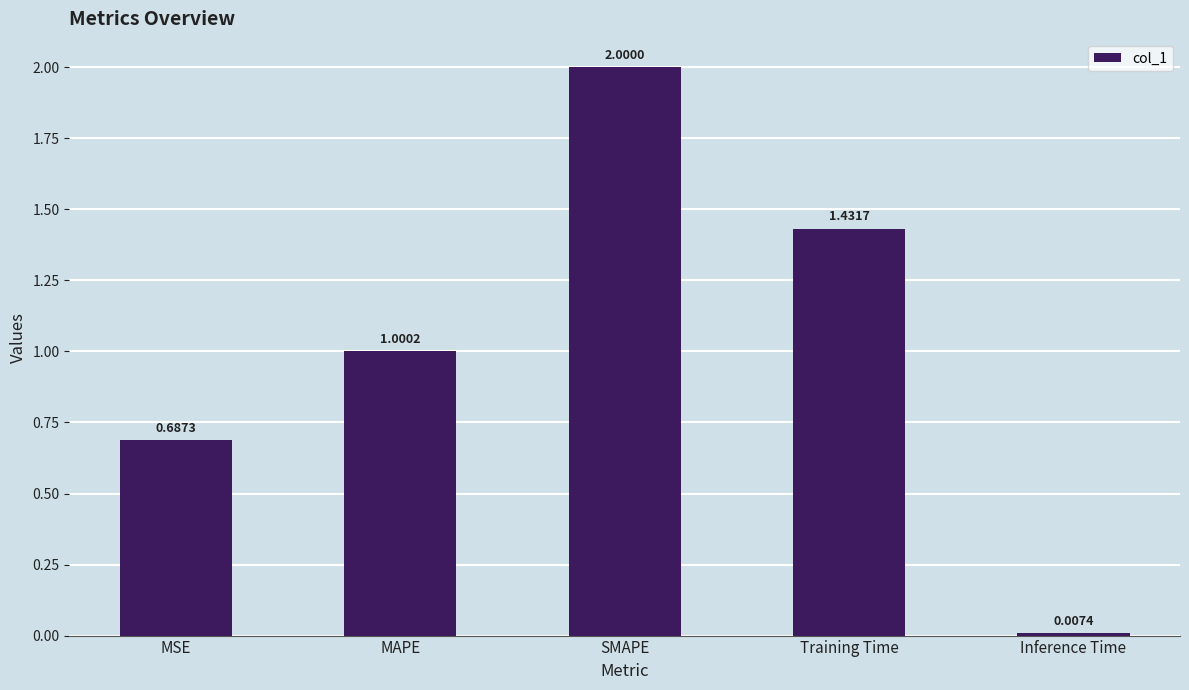

Where is the data nearest to the value 1?

MAPE